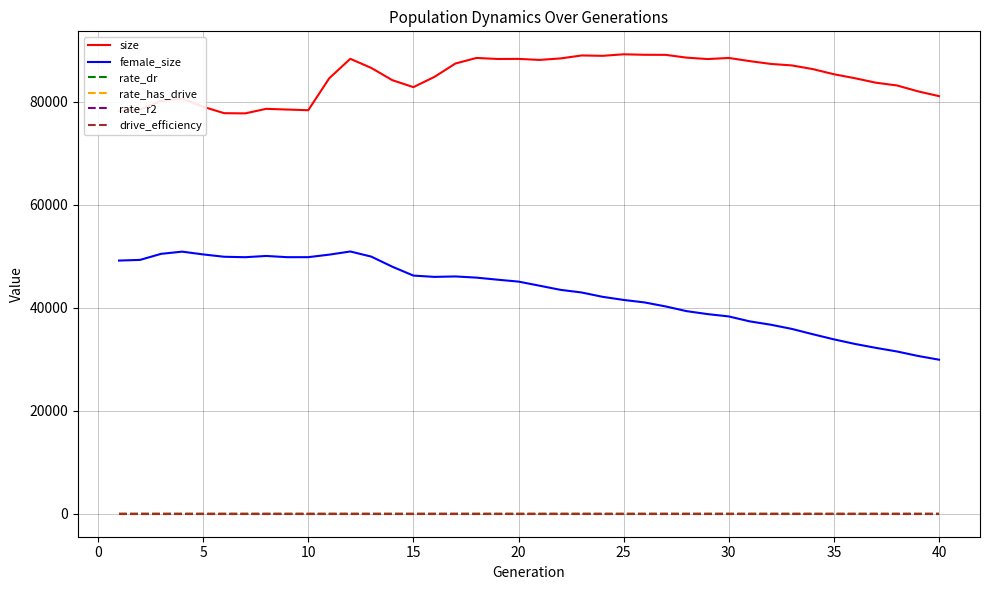

Which series has the largest range (max minus min)?

female_size